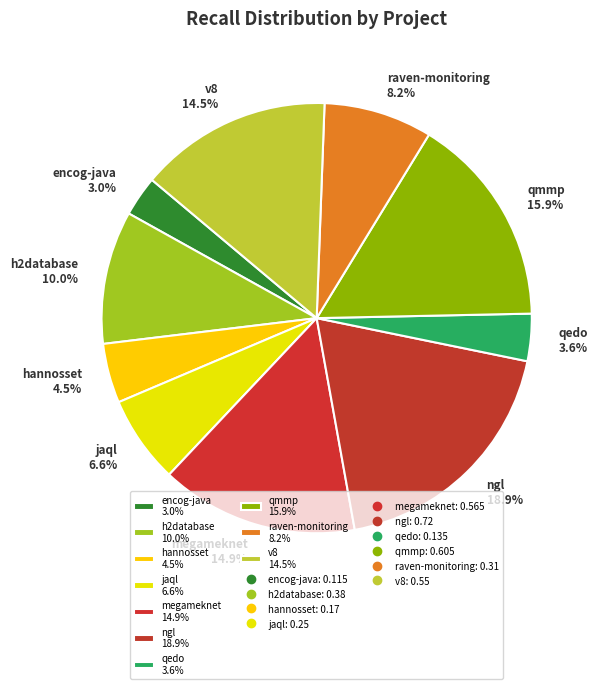

Do ngl 18.9% and qedo 3.6% together represent more than half of the pie?

No